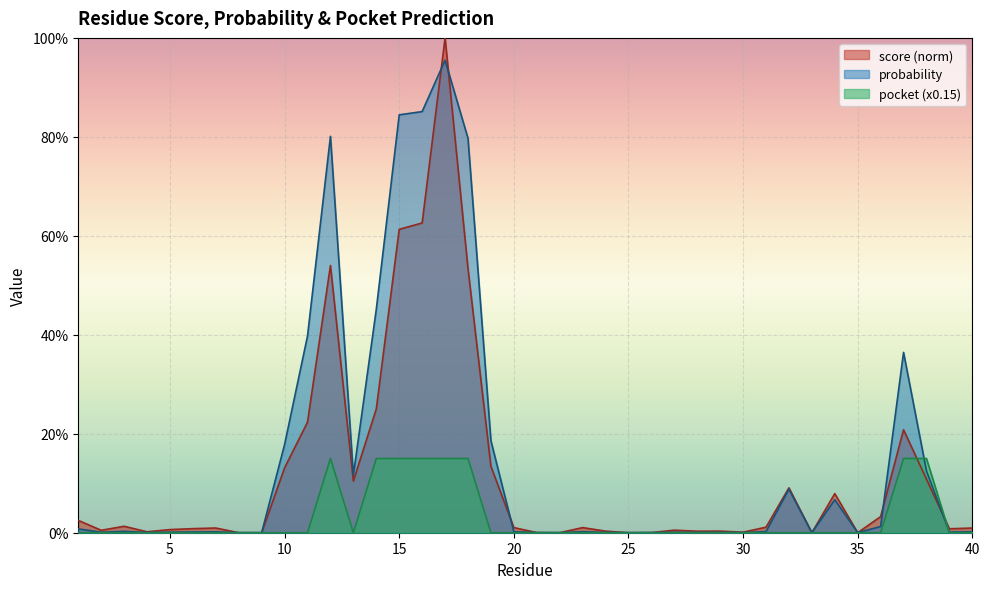

What is the difference between the maximum and minimum values in the pocket series?

0.1